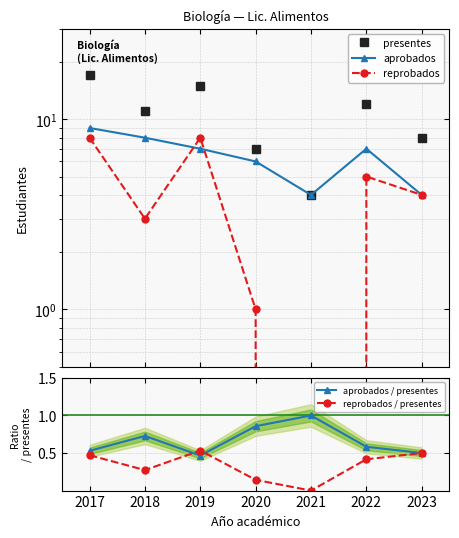

True or false: presentes and aprobados / presentes cross at least once.

False